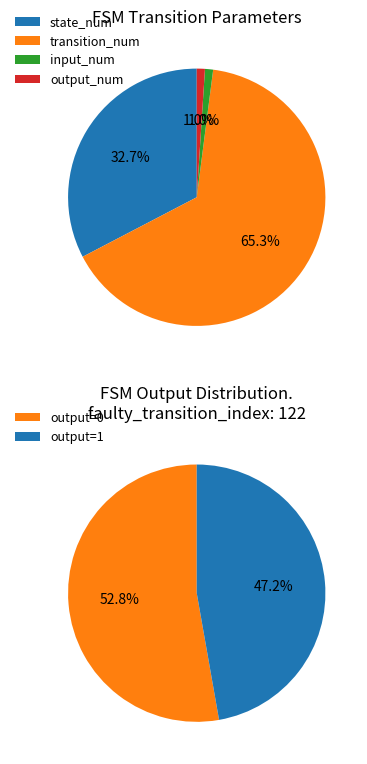

Rank the categories by value from lowest to highest.

input_num, output_num, state_num, transition_num